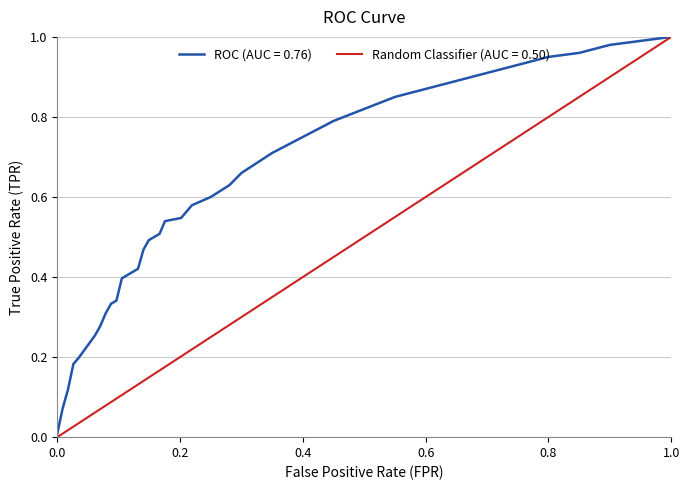

The ROC (AUC = 0.76) series shows 1.3 at 0.6. True or false?

False